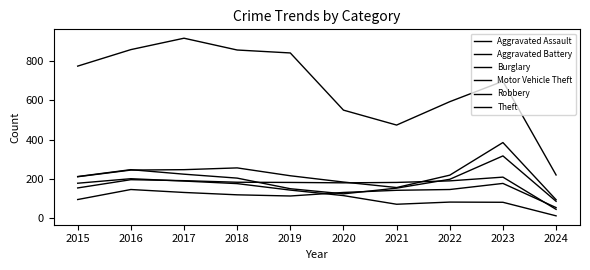

Rank the series by their maximum value, from highest to lowest.

Theft, Motor Vehicle Theft, Robbery, Aggravated Battery, Burglary, Aggravated Assault